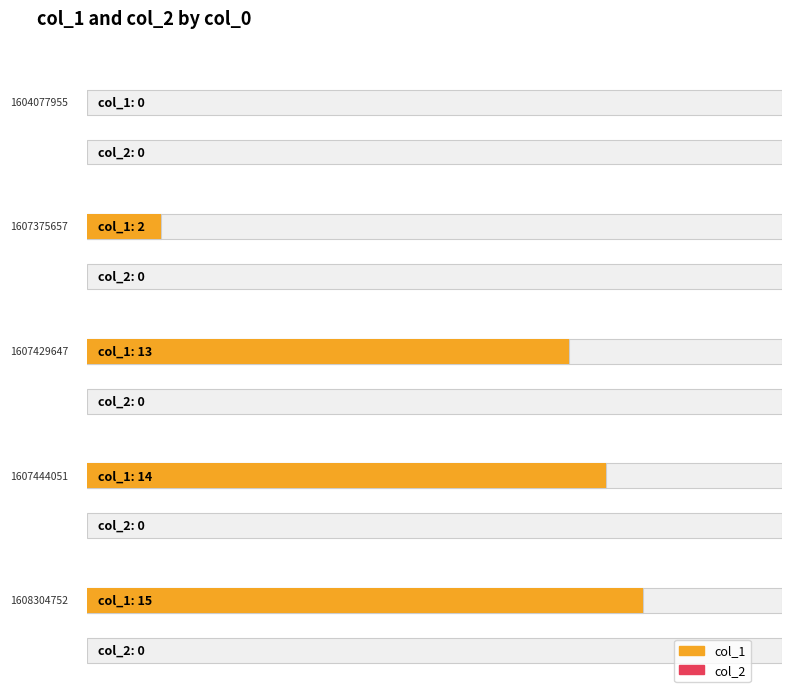

Between 1604077955 and 1607444051, which is larger?

1607444051